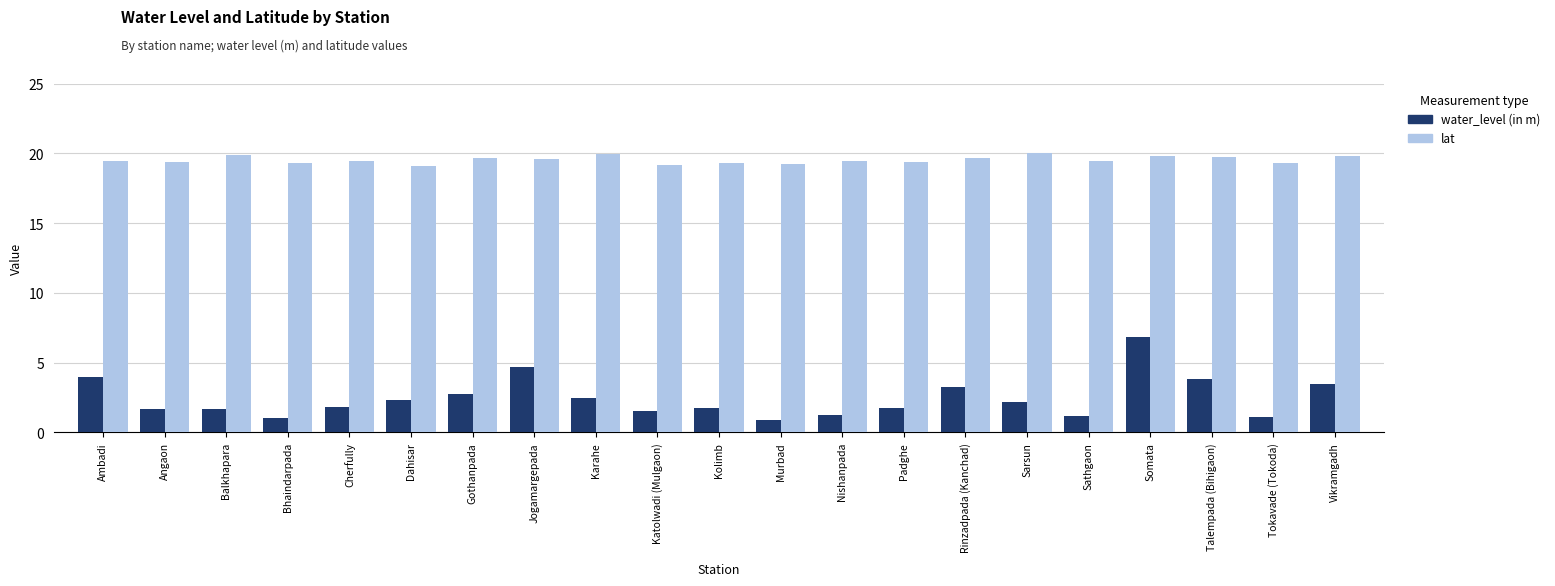

What is the difference between the highest and lowest values at Padghe?

17.6